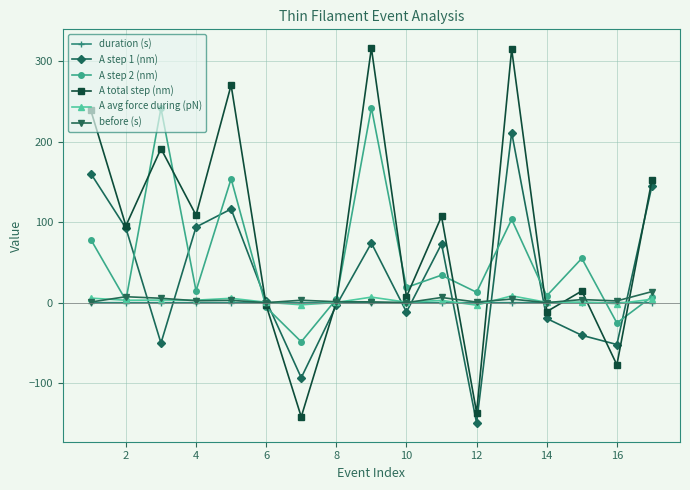

What is the greatest value displayed?

316.4